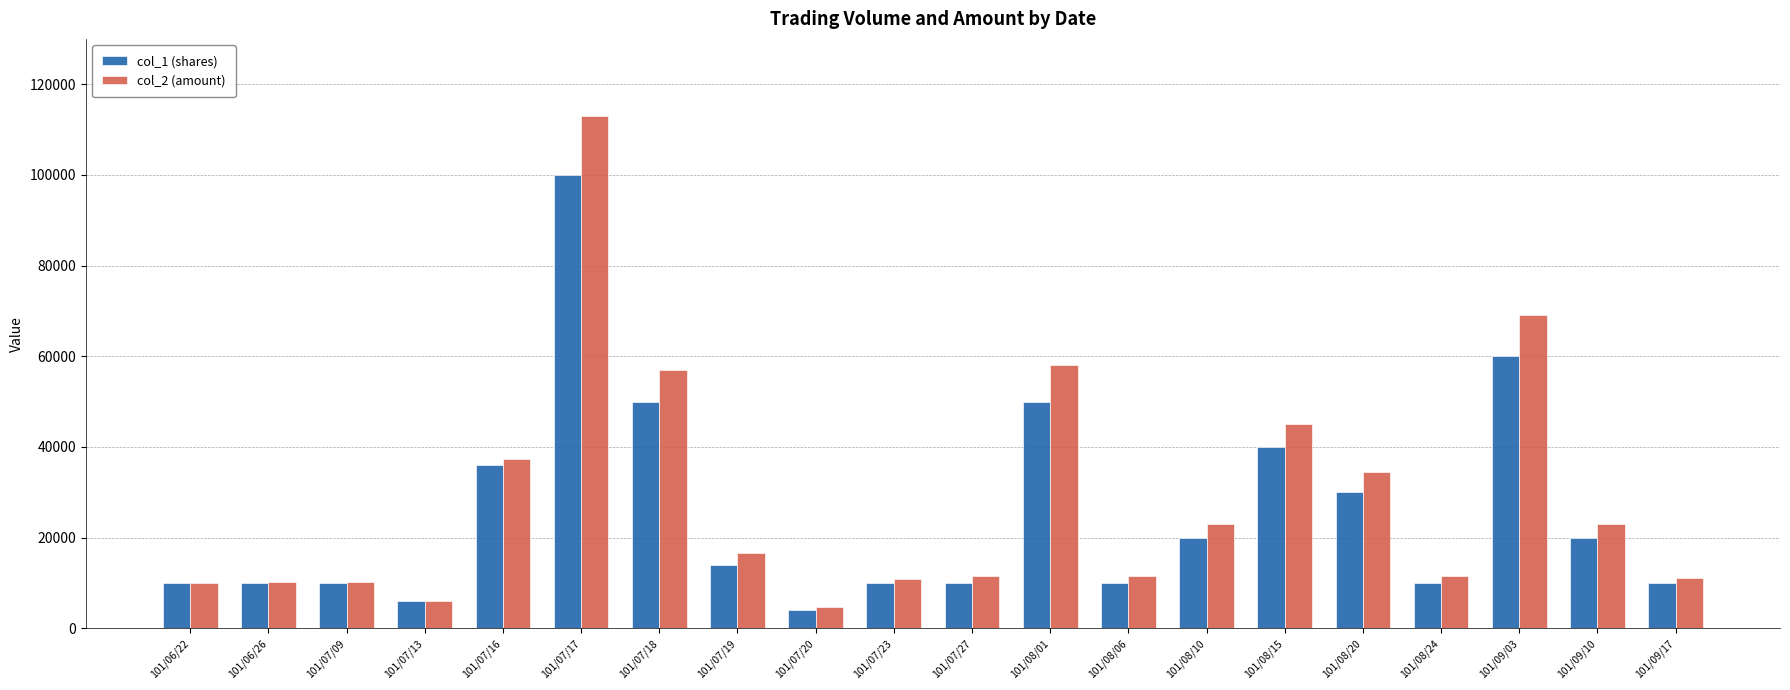

Which category has the lowest value across all series?

101/07/20